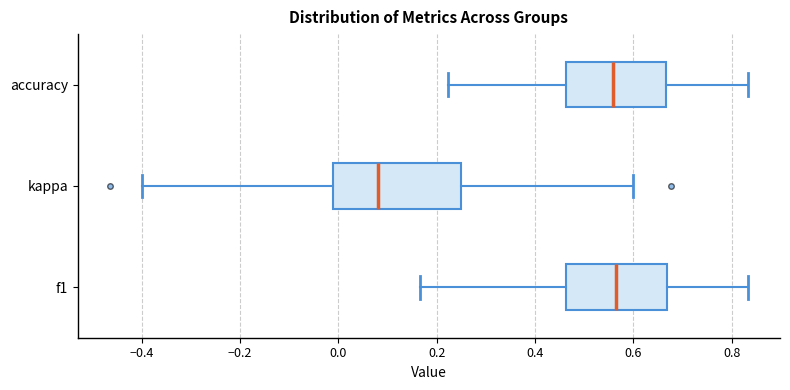

Reading bottom to top, transcribe this box plot: for each box, give where its median line is, the range the box spans, and where its two whiskers end, as read against the x-axis. The values are not printed on the chart, so give them approximately, as read against the axis.

f1: median 0.56, box 0.46 to 0.66, whiskers 0.16 to 0.84
kappa: median 0.08, box -0.02 to 0.26, whiskers -0.40 to 0.60
accuracy: median 0.56, box 0.46 to 0.66, whiskers 0.22 to 0.84